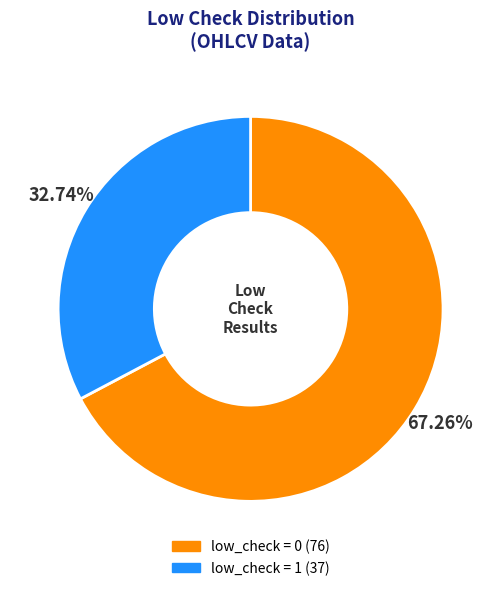

How many segments does this pie chart have?

2